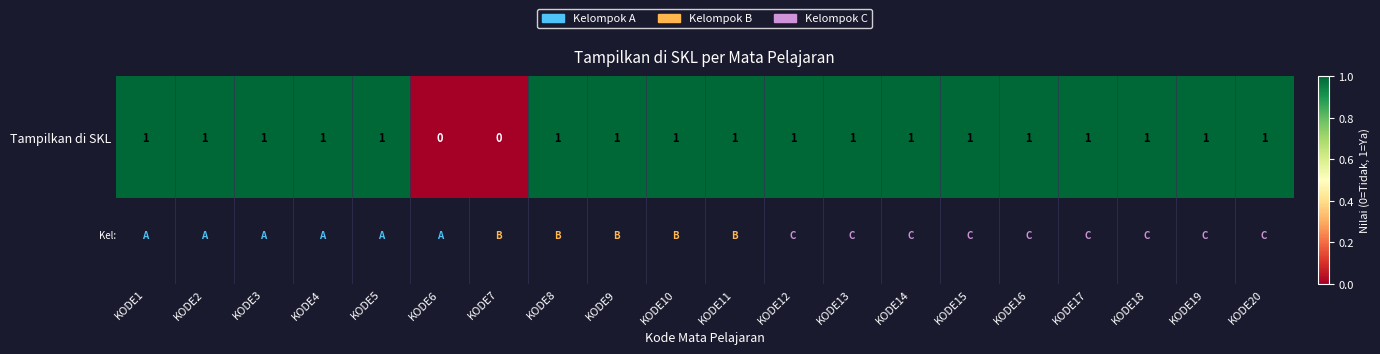

List the labels in order of value, largest first.

KODE1, KODE2, KODE3, KODE4, KODE5, KODE8, KODE9, KODE10, KODE11, KODE12, KODE13, KODE14, KODE15, KODE16, KODE17, KODE18, KODE19, KODE20, KODE6, KODE7